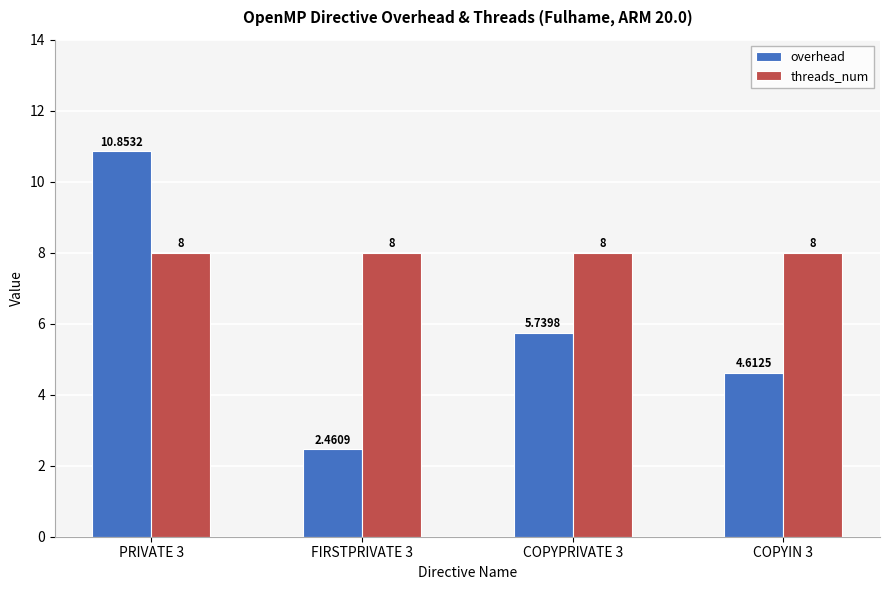

At how many categories does at least one series exceed 5?

4